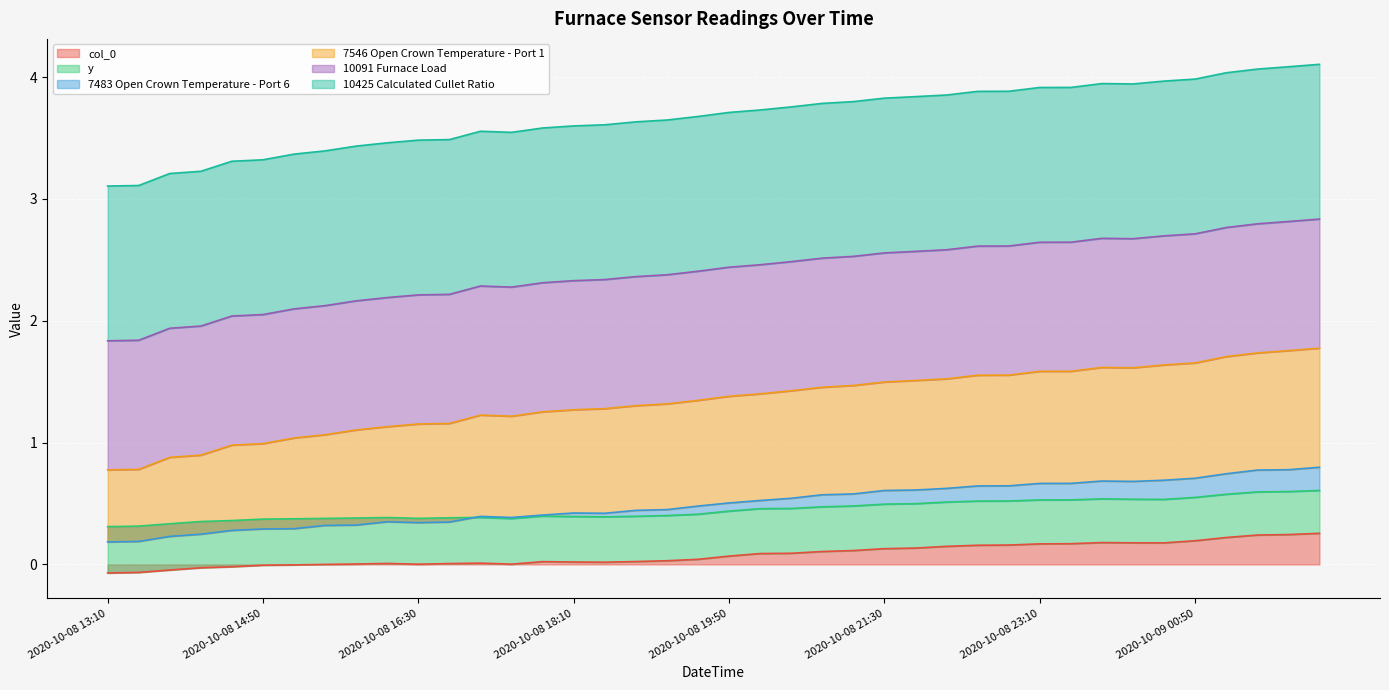

Count the y values in the range 0 to 1.

40